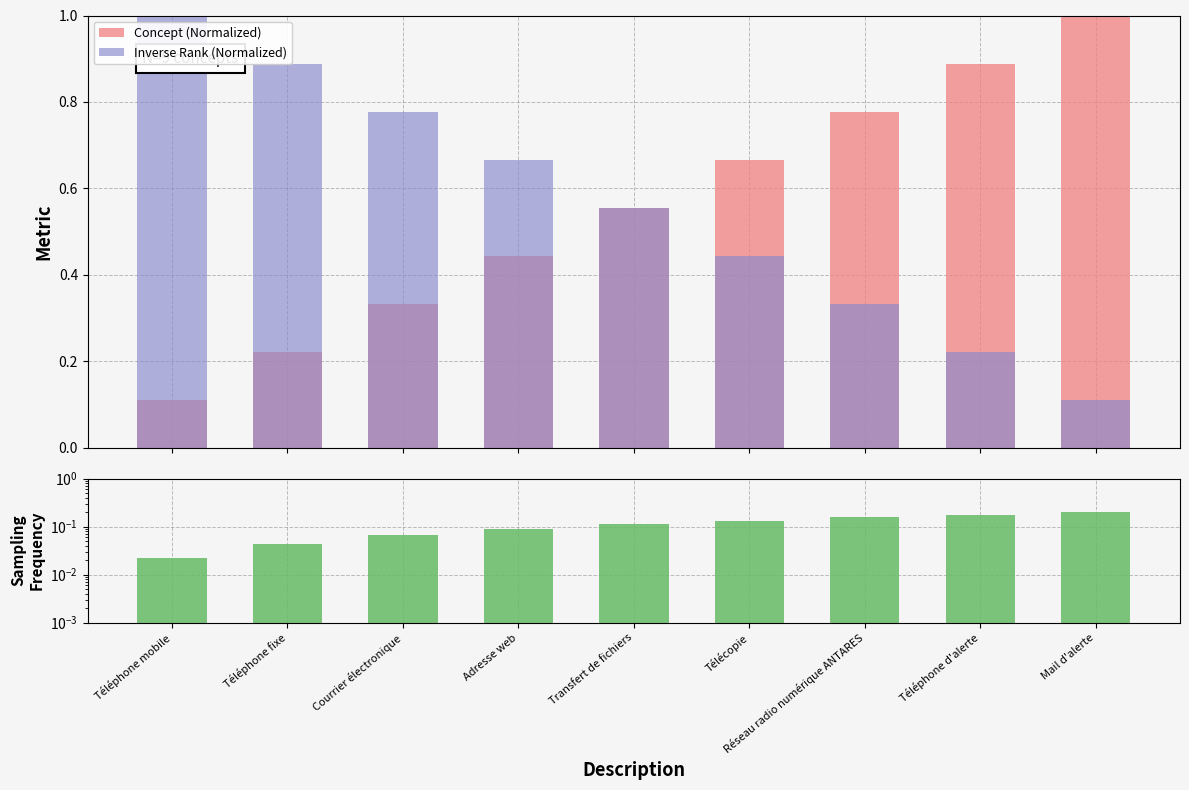

Which category has the lowest value in the Sampling Frequency series?

Téléphone mobile